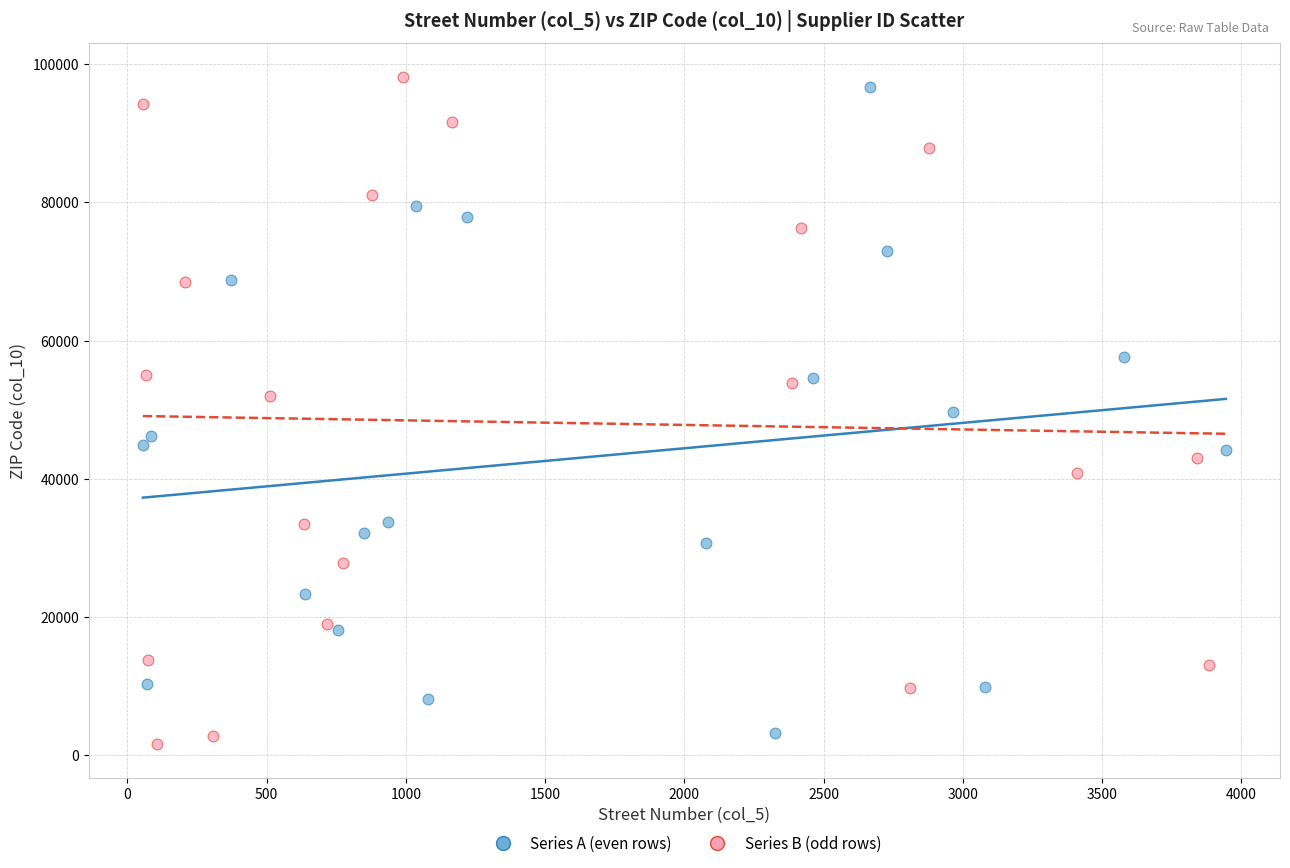

What are all the series names shown in the legend?

Series A (even rows), Series B (odd rows)